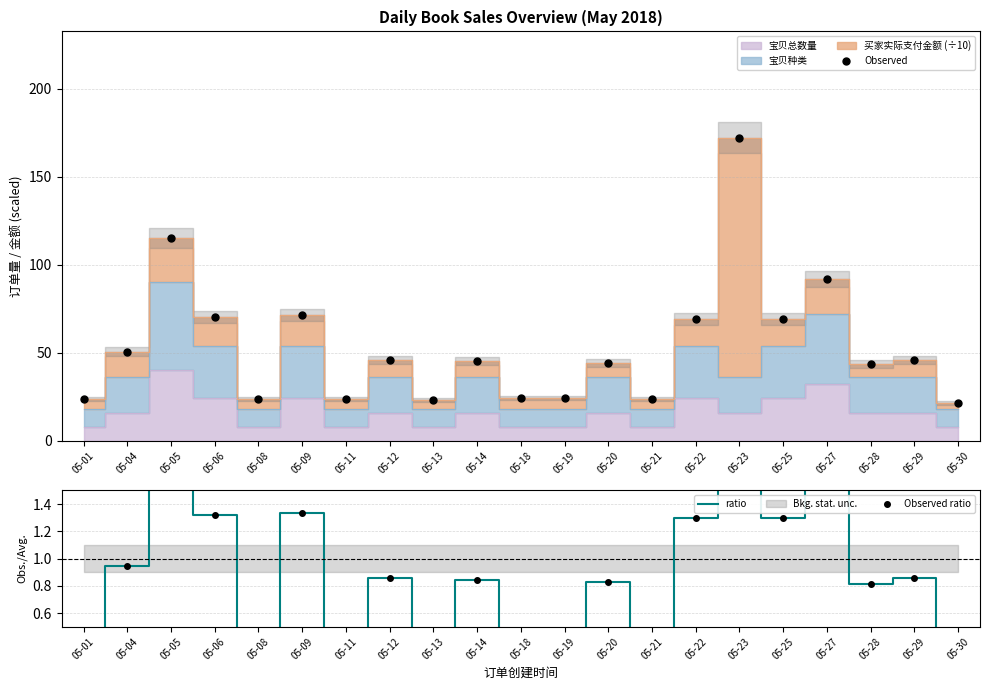

True or false: Observed has more than 1 interior local peaks.

True